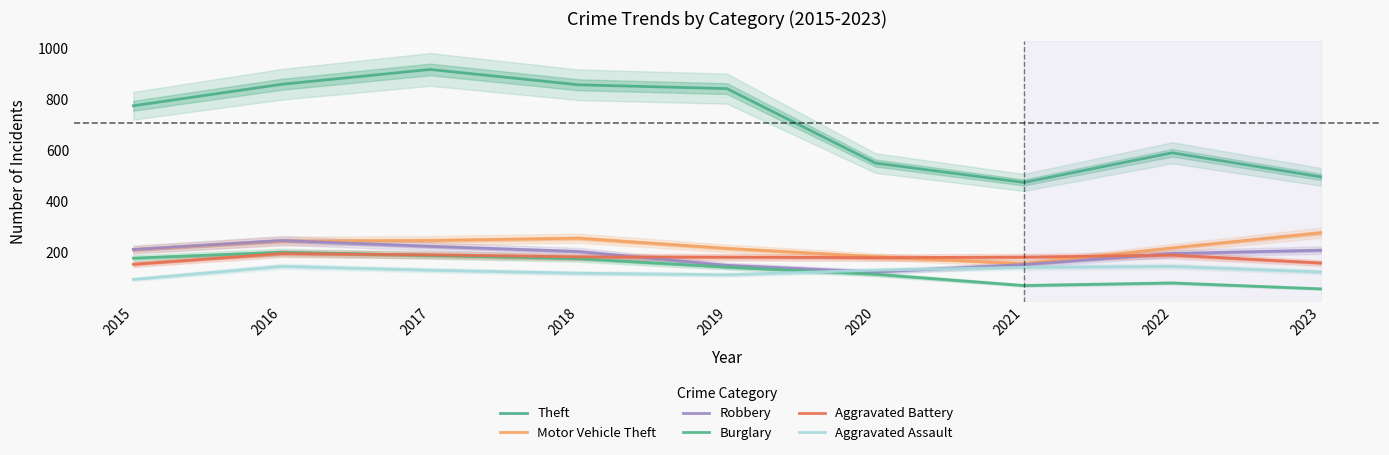

What is the value of the Robbery point at the 4th from the left?

204